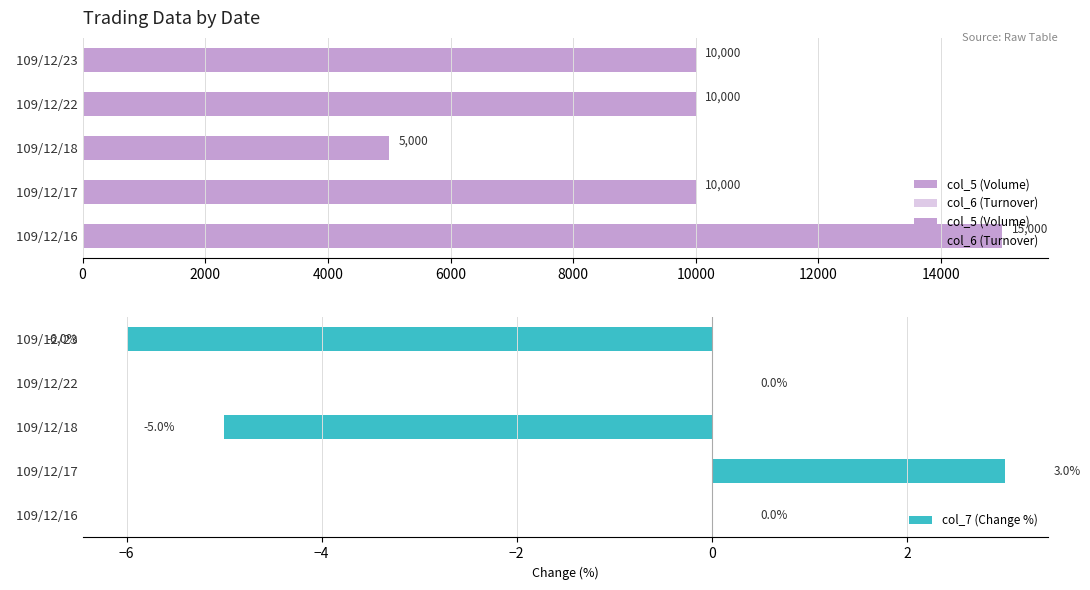

What is the value of the col_5 (Volume) bar at the 4th from the left?

10000